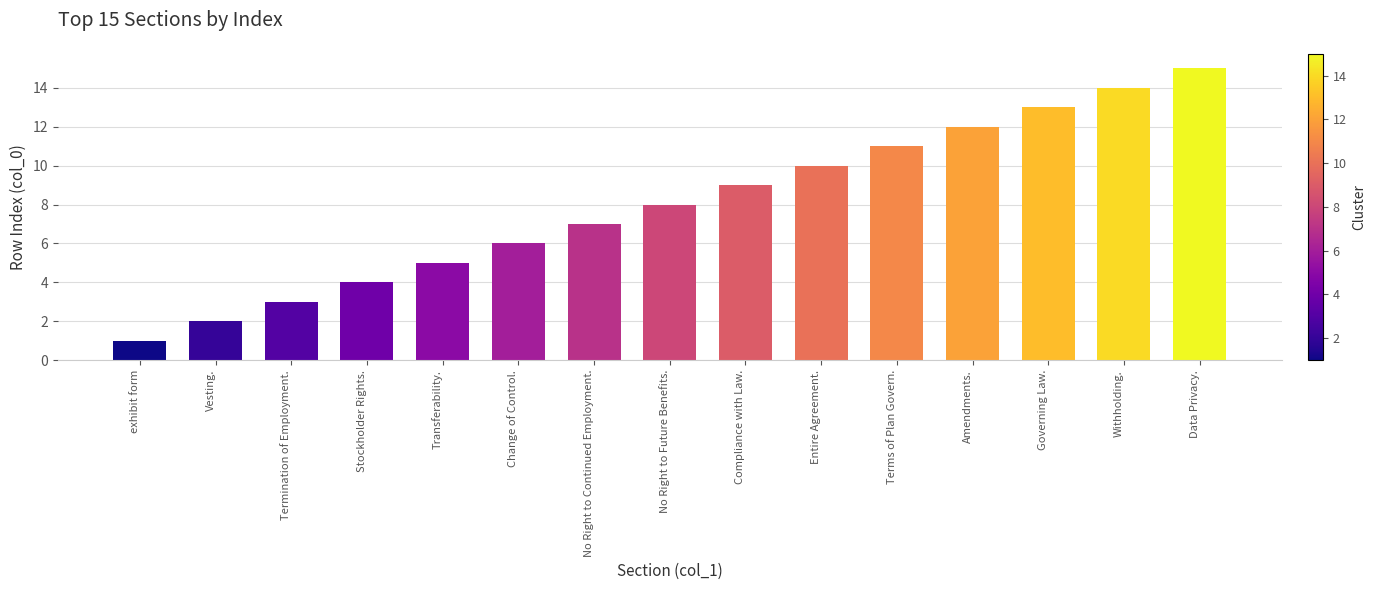

The chart shows a value of 6 at Amendments.. True or false?

False